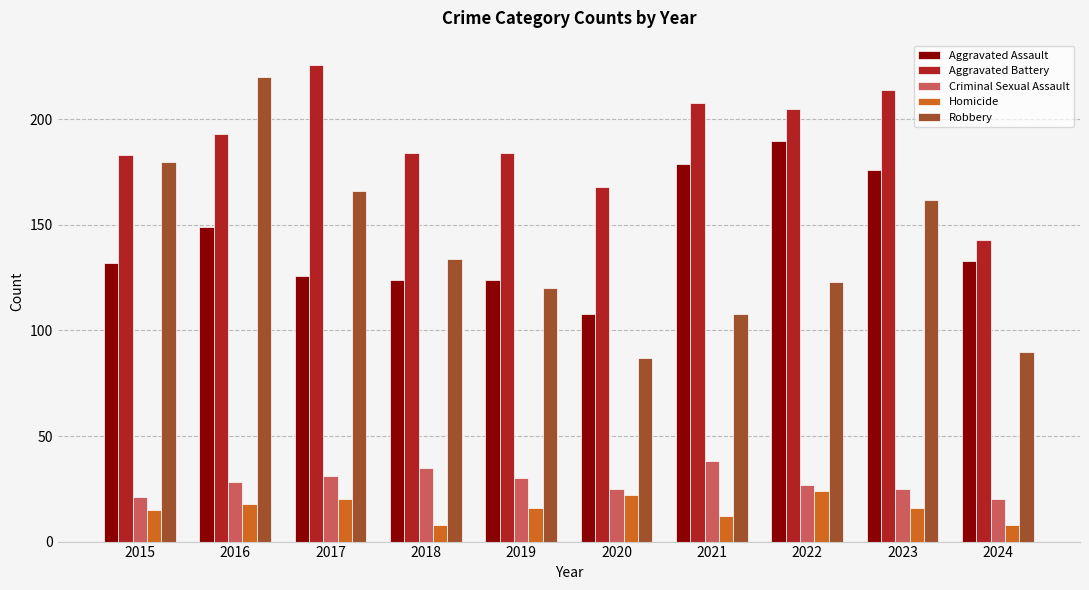

At 2022, list the series in order from largest to smallest.

Aggravated Battery, Aggravated Assault, Robbery, Criminal Sexual Assault, Homicide